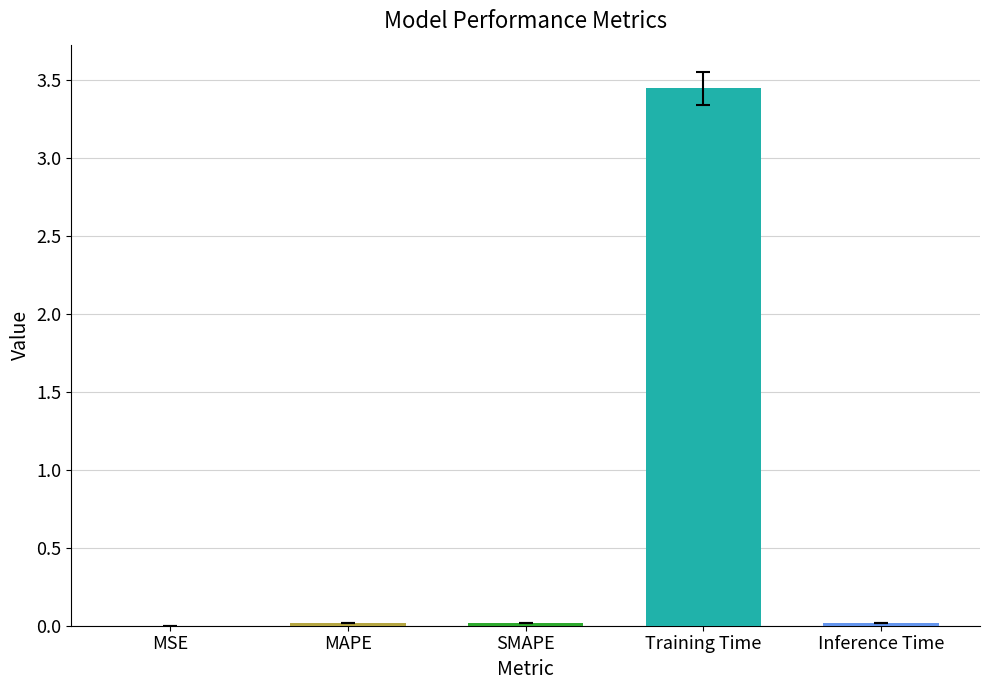

Which has a higher value, Training Time or Inference Time?

Training Time